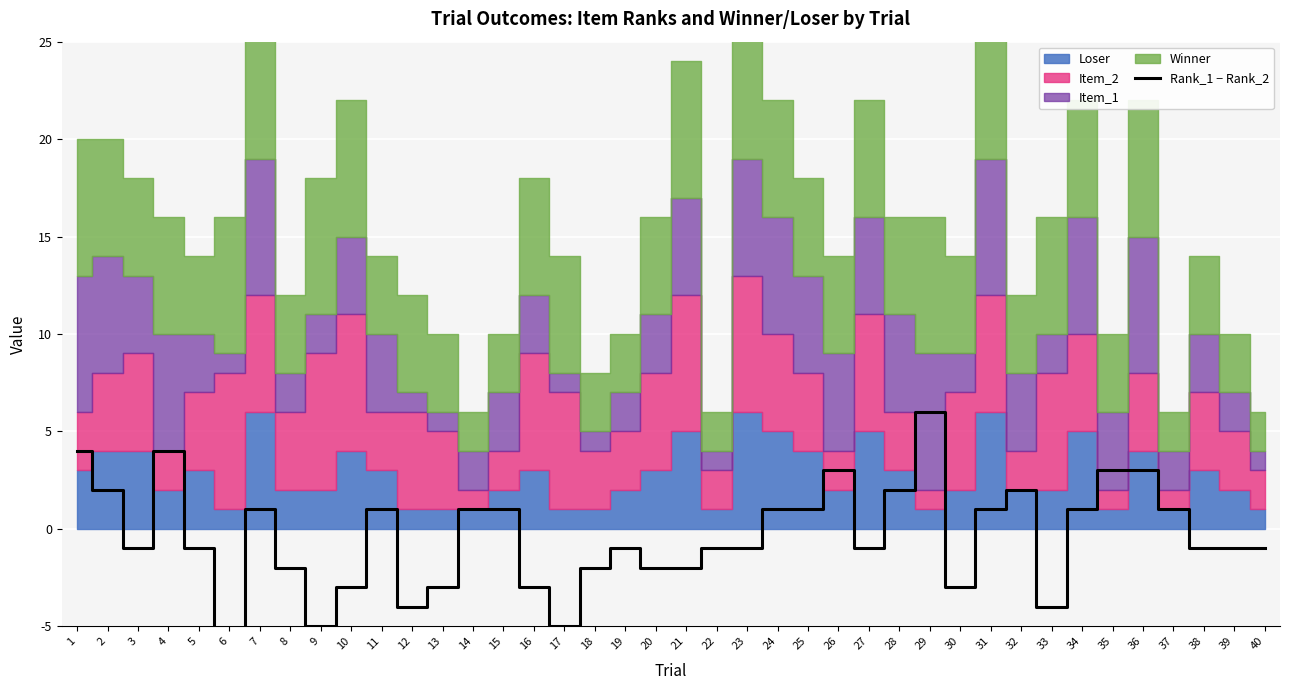

Which has a higher value, 28 or 22?

28